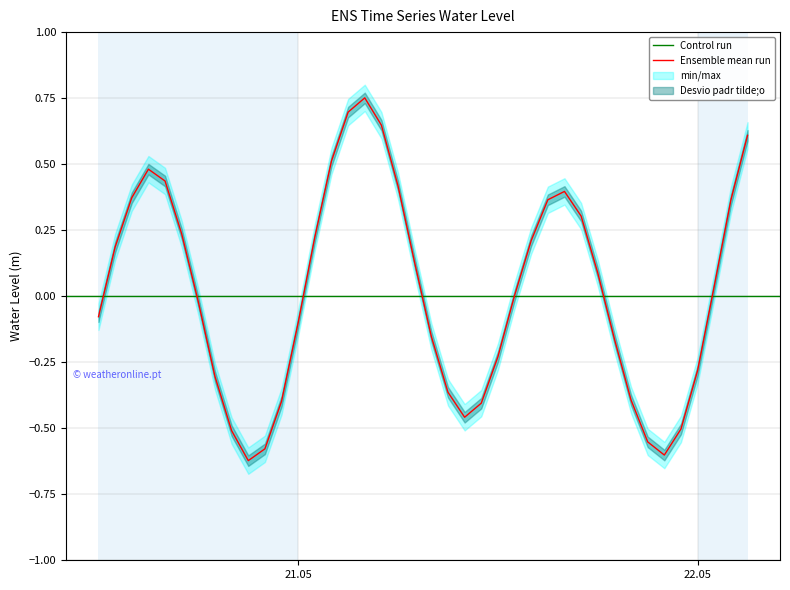

The Ensemble mean run series shows -0.1 at 22.05. True or false?

False